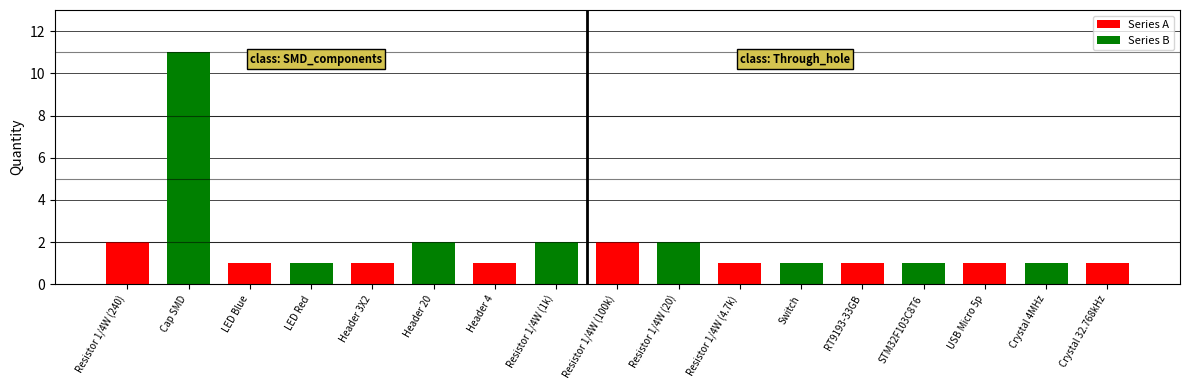

What is the total value across all series at Resistor 1/4W (20)?

2